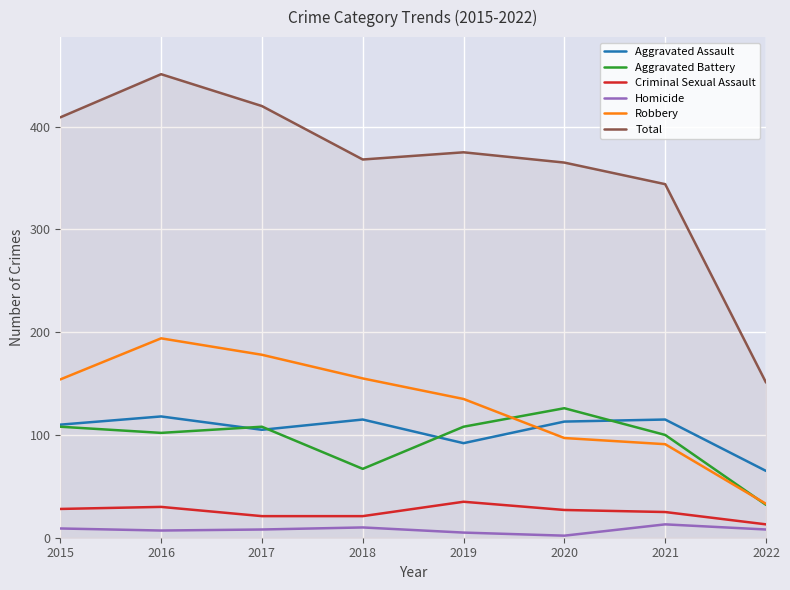

The Robbery series shows 246 at 2017. True or false?

False